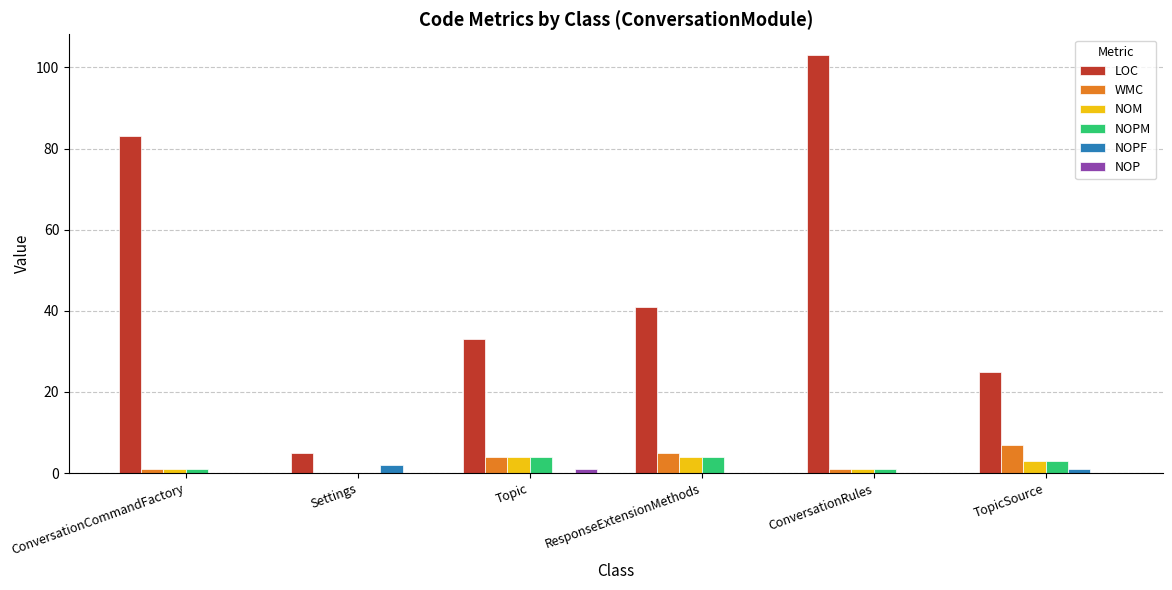

The LOC series shows 53 at ConversationRules. True or false?

False